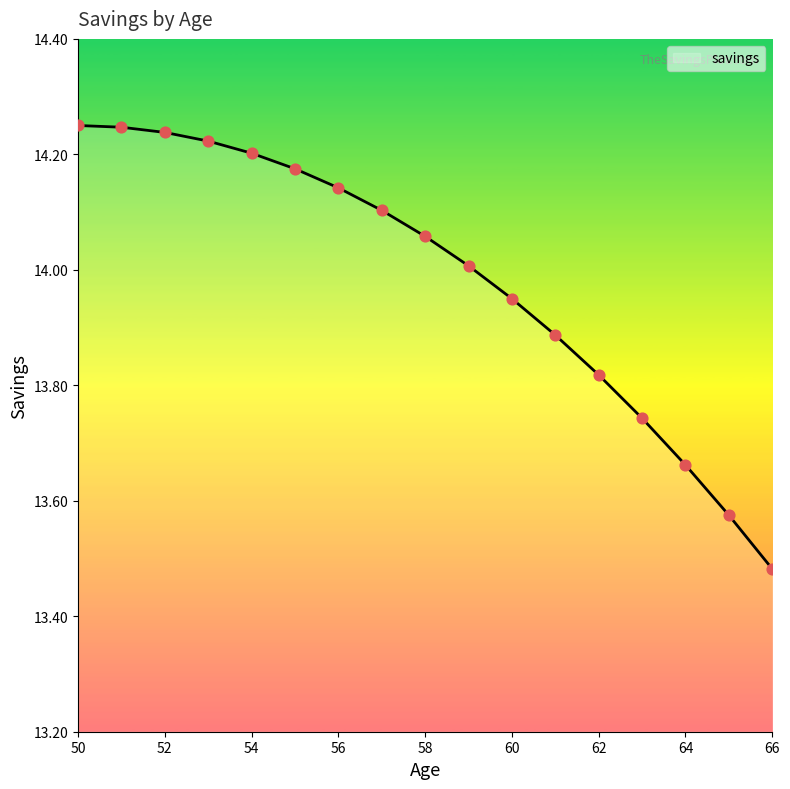

Approximately how many times larger is the value at 66 compared to 62?

1.0